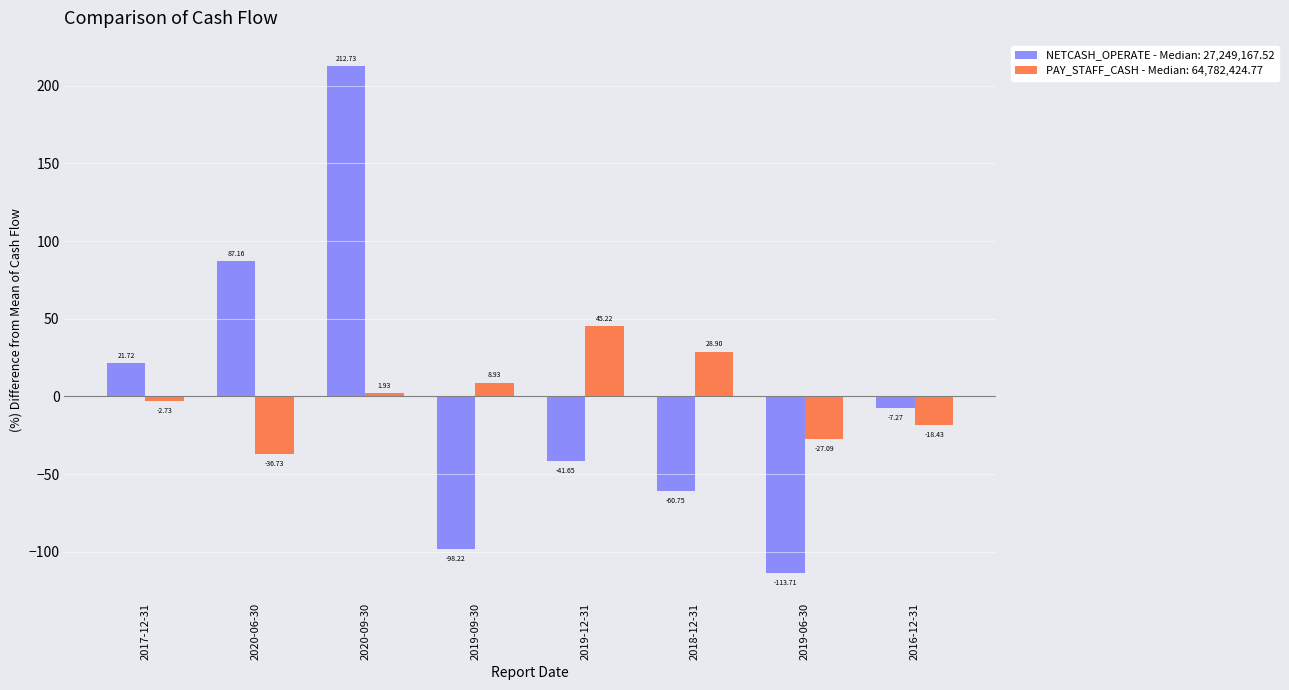

At which category is the sum across all series the highest?

2020-09-30